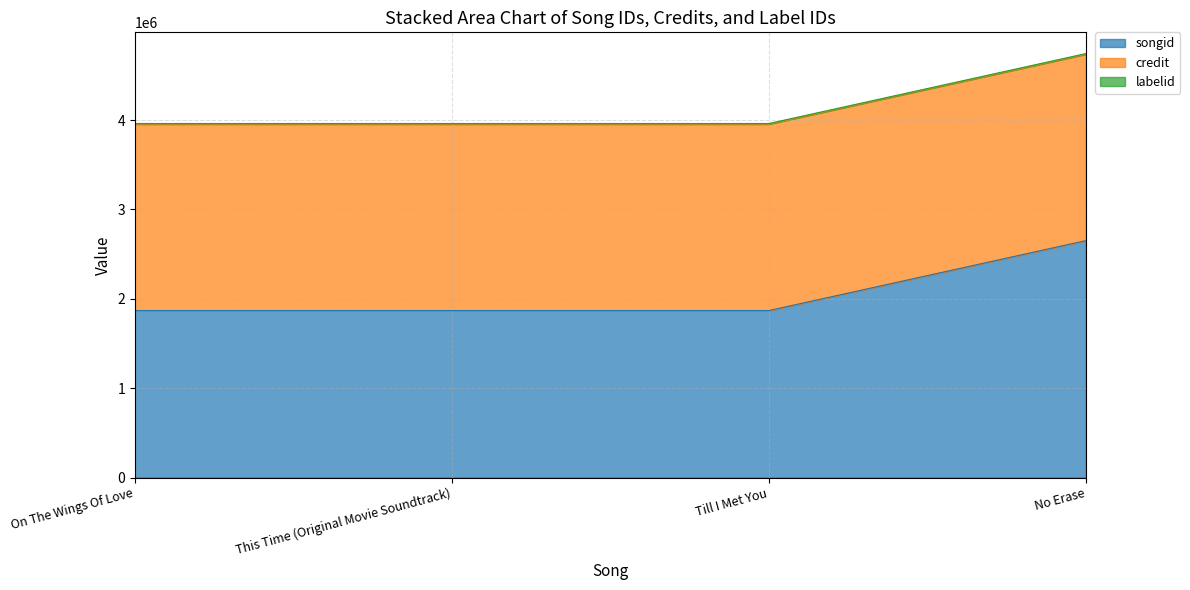

What is the spread (max minus min) of values at Till I Met You?

2080518